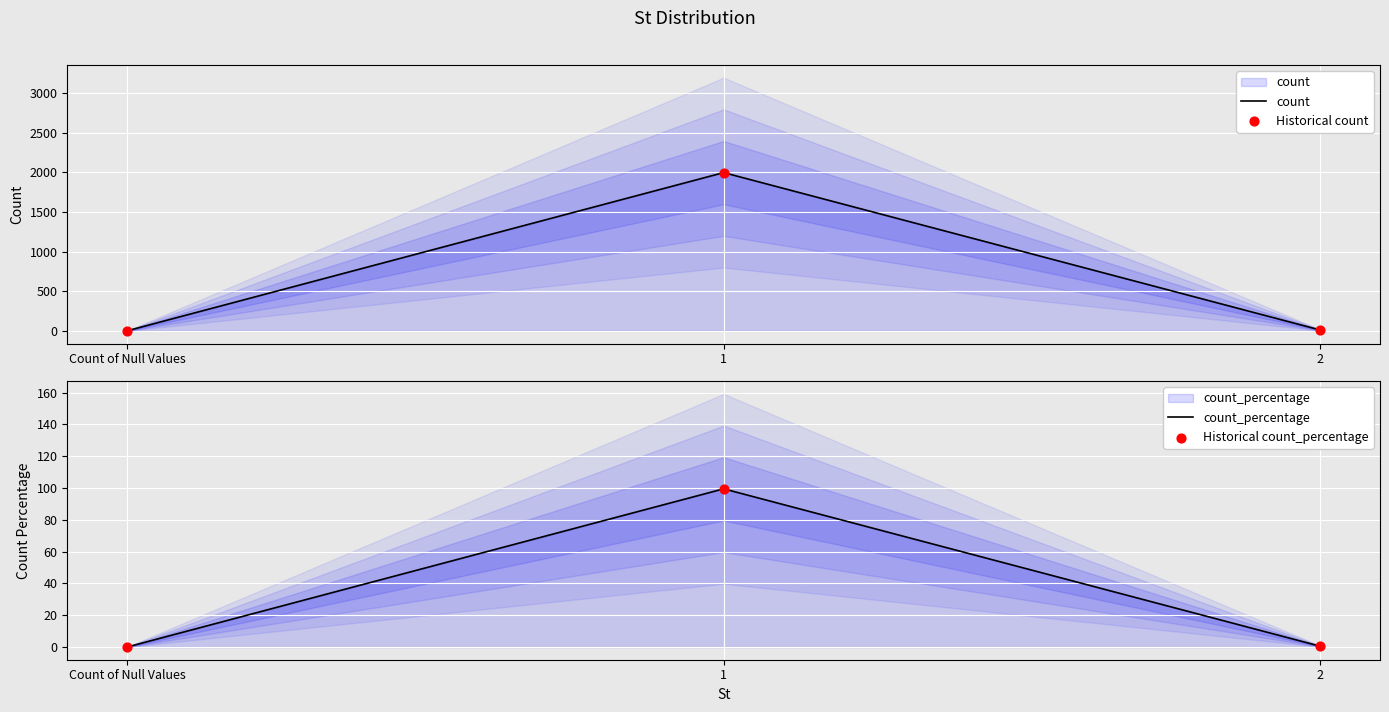

Which series reaches the maximum Y coordinate?

count